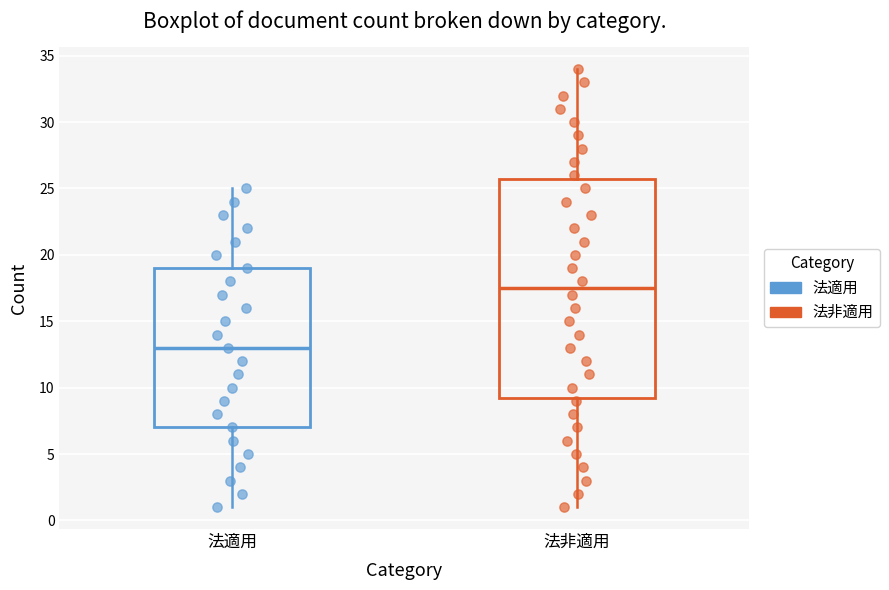

Reading left to right, transcribe this box plot: for each box, give where its median line is, the range the box spans, and where its two whiskers end, as read against the y-axis. The values are not printed on the chart, so give them approximately, as read against the axis.

法適用: median 13.0, box 7.0 to 19.0, whiskers 1.0 to 25.0
法非適用: median 17.5, box 9.5 to 26.0, whiskers 1.0 to 34.0